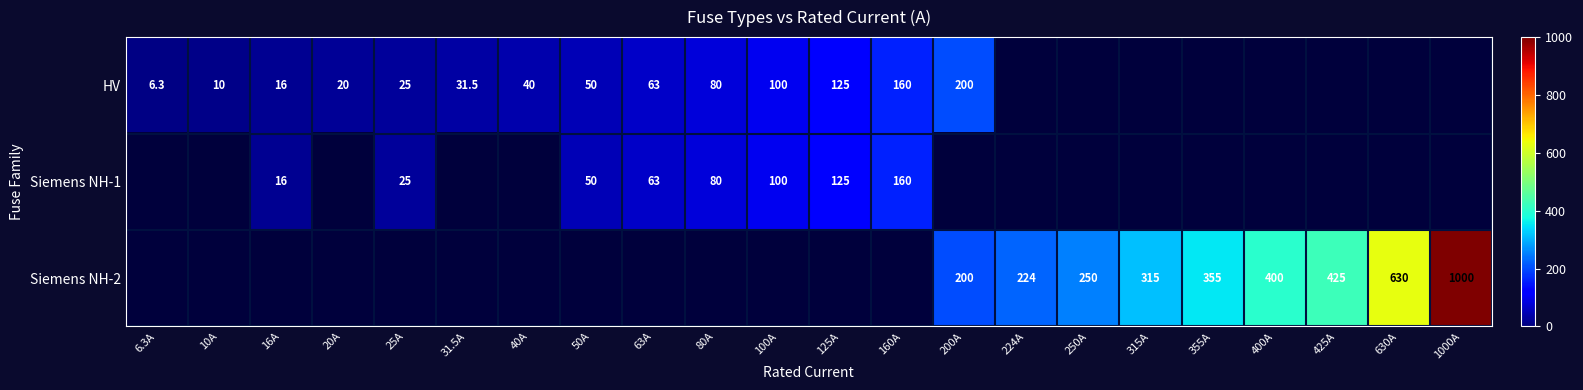

What is the maximum value shown in the chart?

1000.0